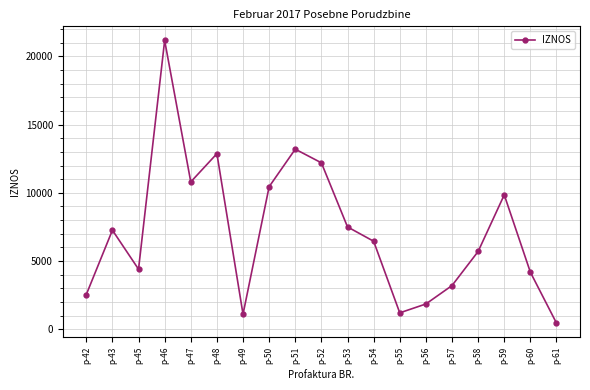

Where is the first local minimum?

p-45